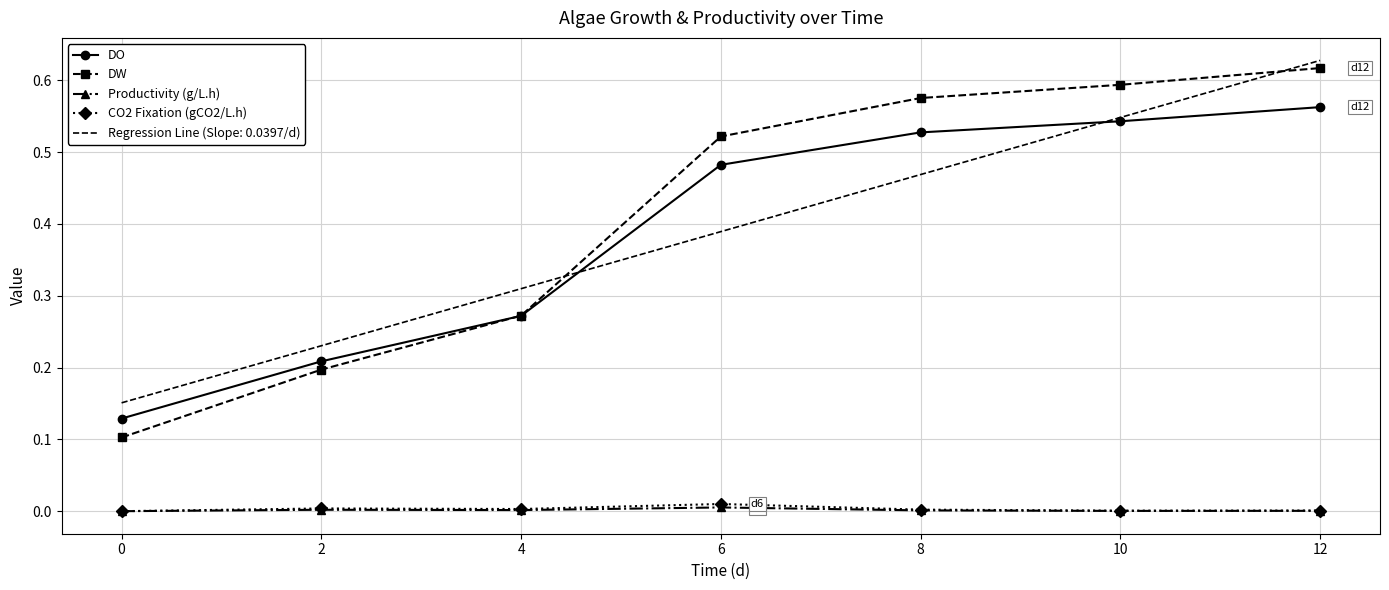

After their last crossing, which series has the higher values: DW or DO?

DW